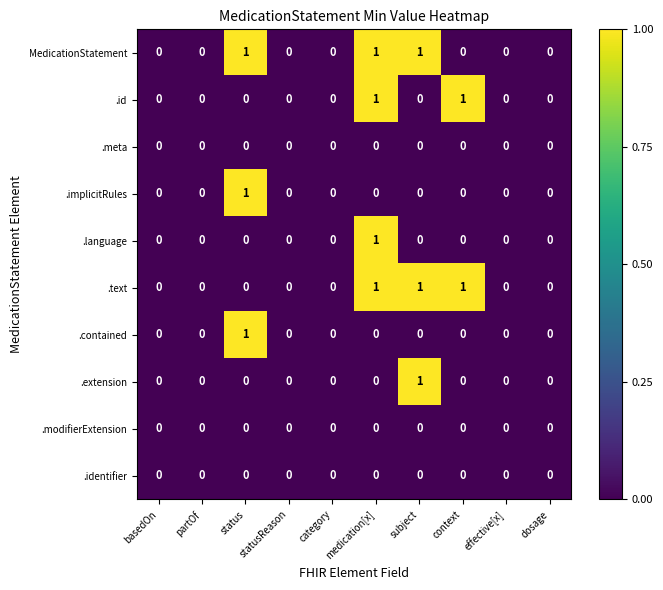

Count the number of data series in this chart.

10